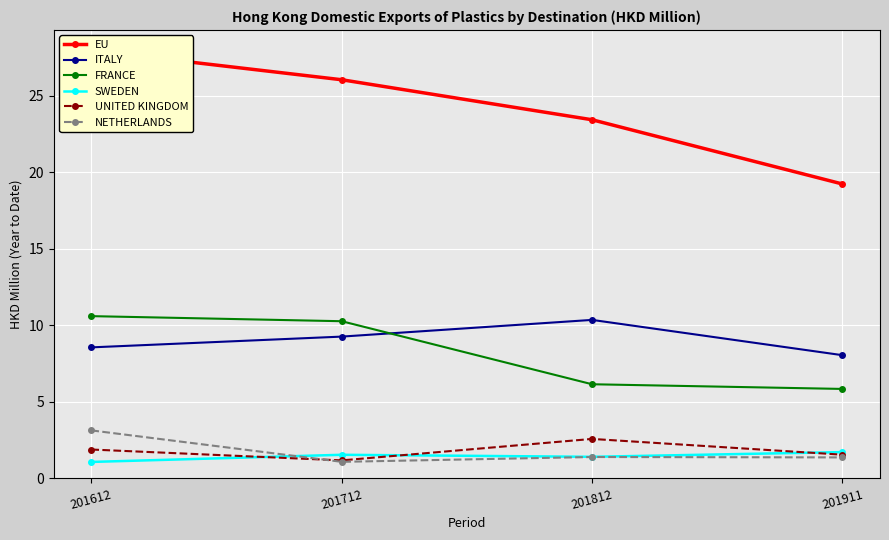

What is the total value across all series at 201612?

53.2